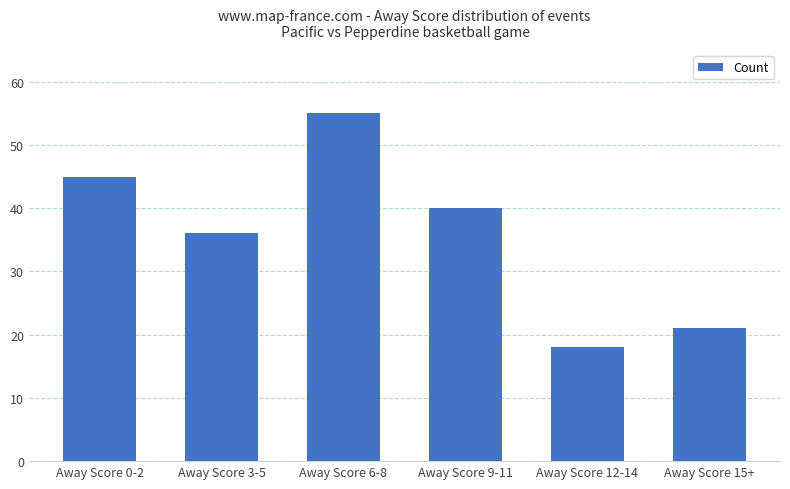

What is the sum of all values?

215